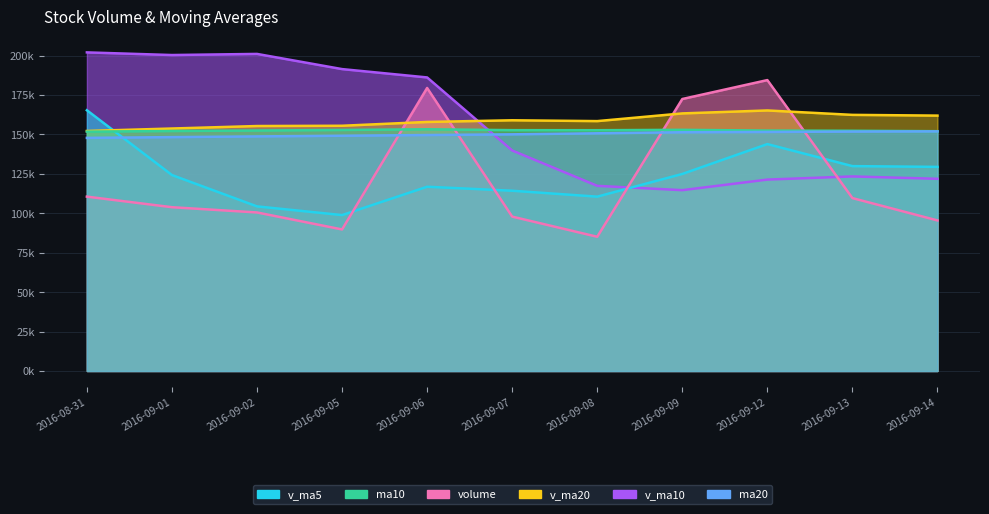

Does the chart have visible grid lines?

Yes